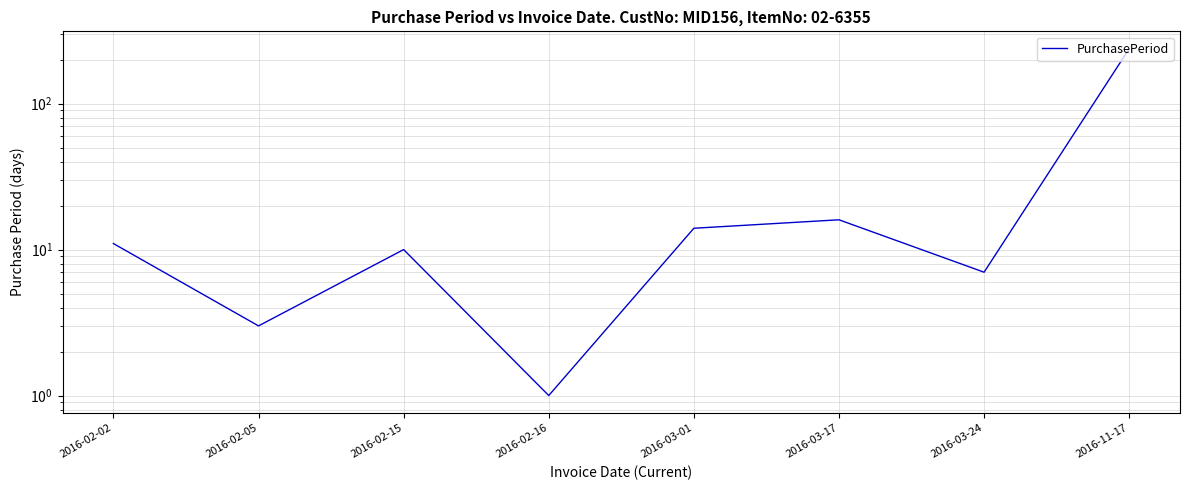

What is the difference between the second highest and second lowest values?

13